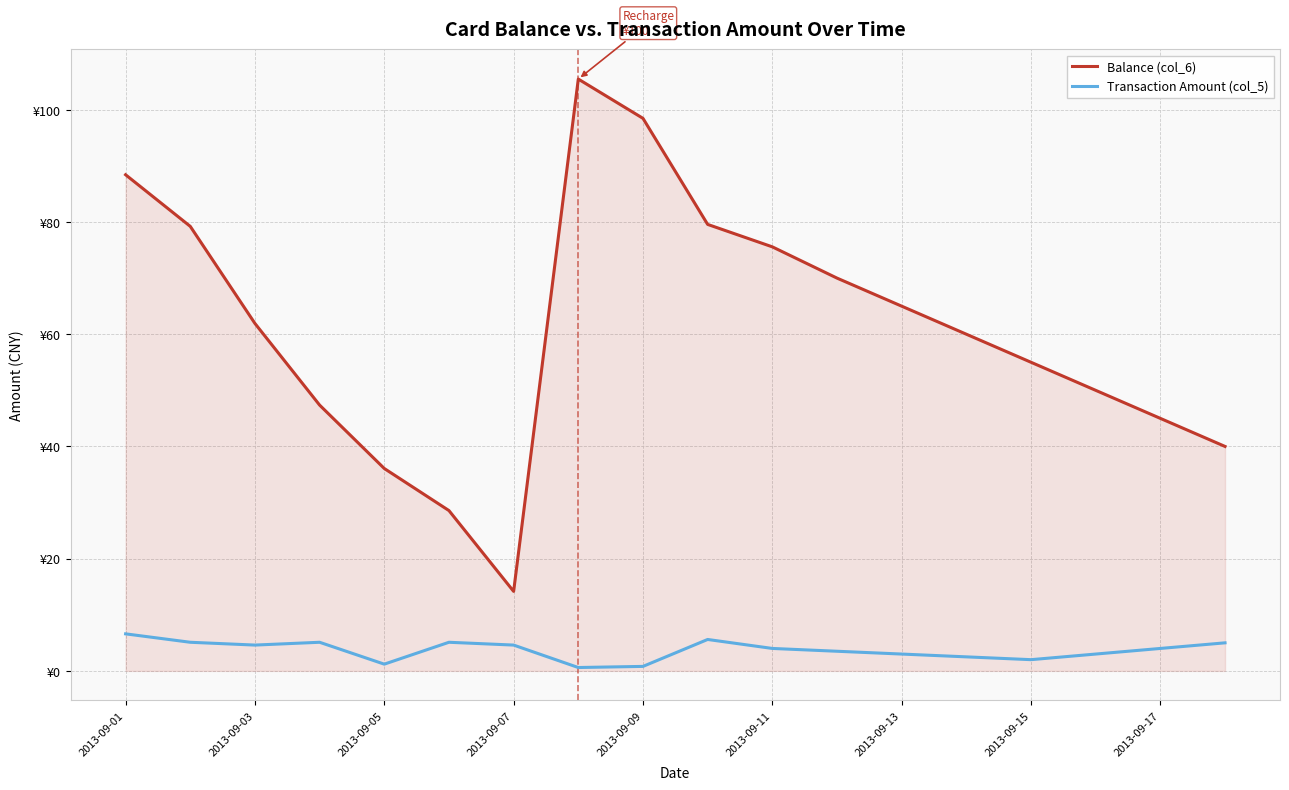

True or false: Balance (col_6) and Transaction Amount (col_5) intersect in this chart.

False